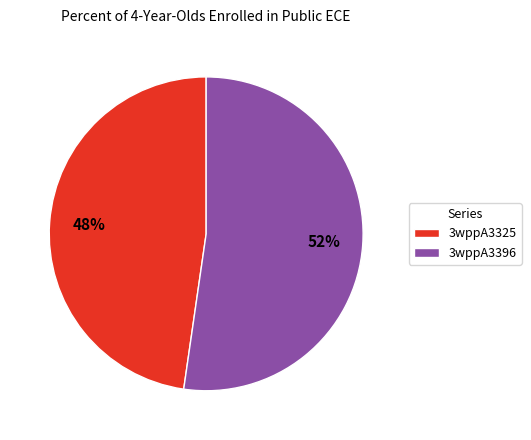

Combined, do 3wppA3325 and 3wppA3396 account for over 50%?

Yes